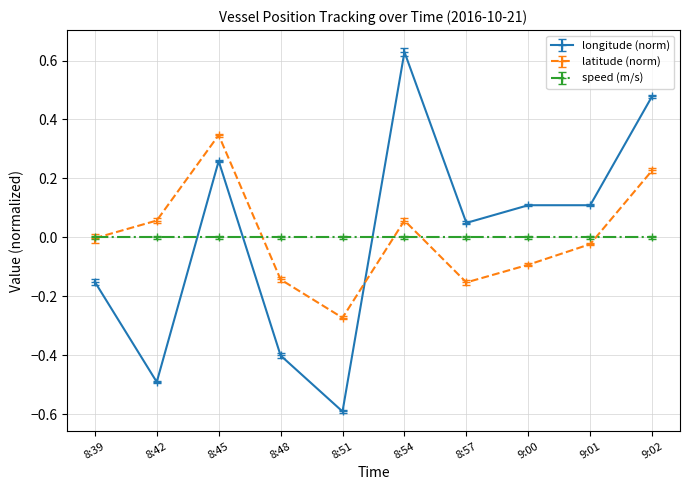

Which label corresponds to the smallest value in the chart?

8:51